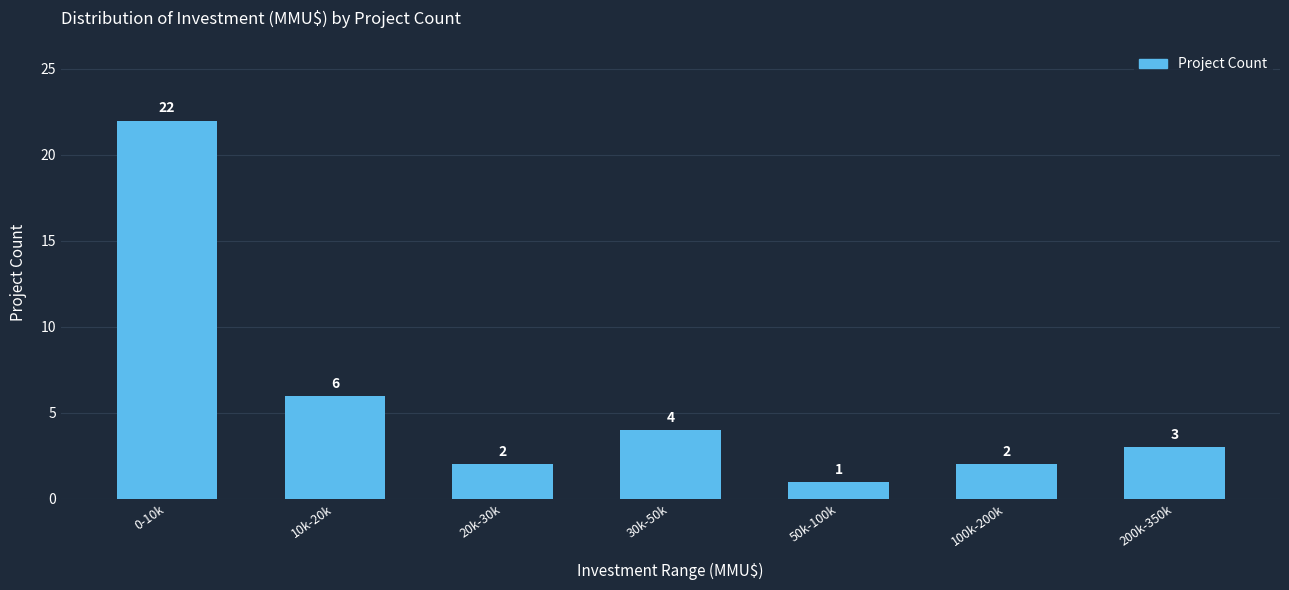

Reading left to right, what are all the values shown in this chart?

22	6	2	4	1	2	3